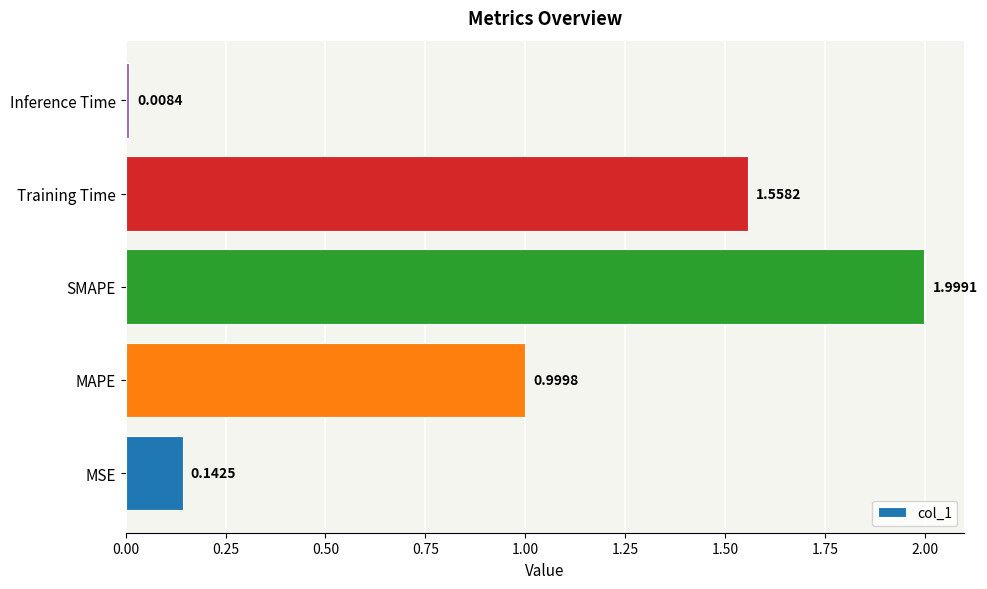

At which label is the value closest to 1?

MAPE